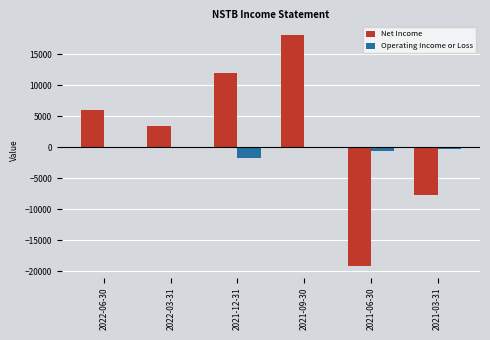

What is the label of the 2nd bar from the left?

2022-03-31